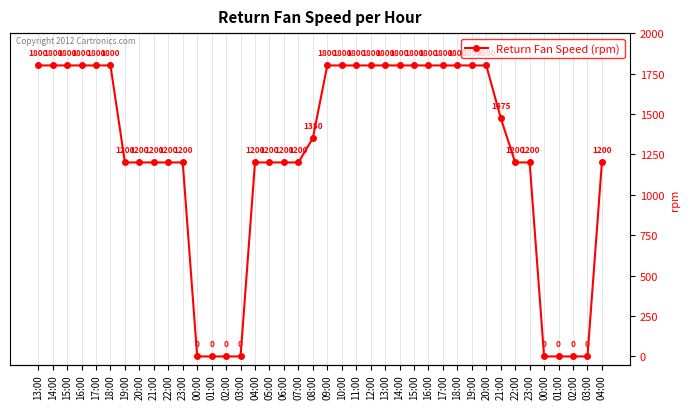

Reading right to left, list all the values displayed in this chart.

04:00=1200	03:00=0	02:00=0	01:00=0	00:00=0	23:00=1200	22:00=1200	21:00=1475	20:00=1800	19:00=1800	18:00=1800	17:00=1800	16:00=1800	15:00=1800	14:00=1800	13:00=1800	12:00=1800	11:00=1800	10:00=1800	09:00=1800	08:00=1350	07:00=1200	06:00=1200	05:00=1200	04:00=1200	03:00=0	02:00=0	01:00=0	00:00=0	23:00=1200	22:00=1200	21:00=1200	20:00=1200	19:00=1200	18:00=1800	17:00=1800	16:00=1800	15:00=1800	14:00=1800	13:00=1800